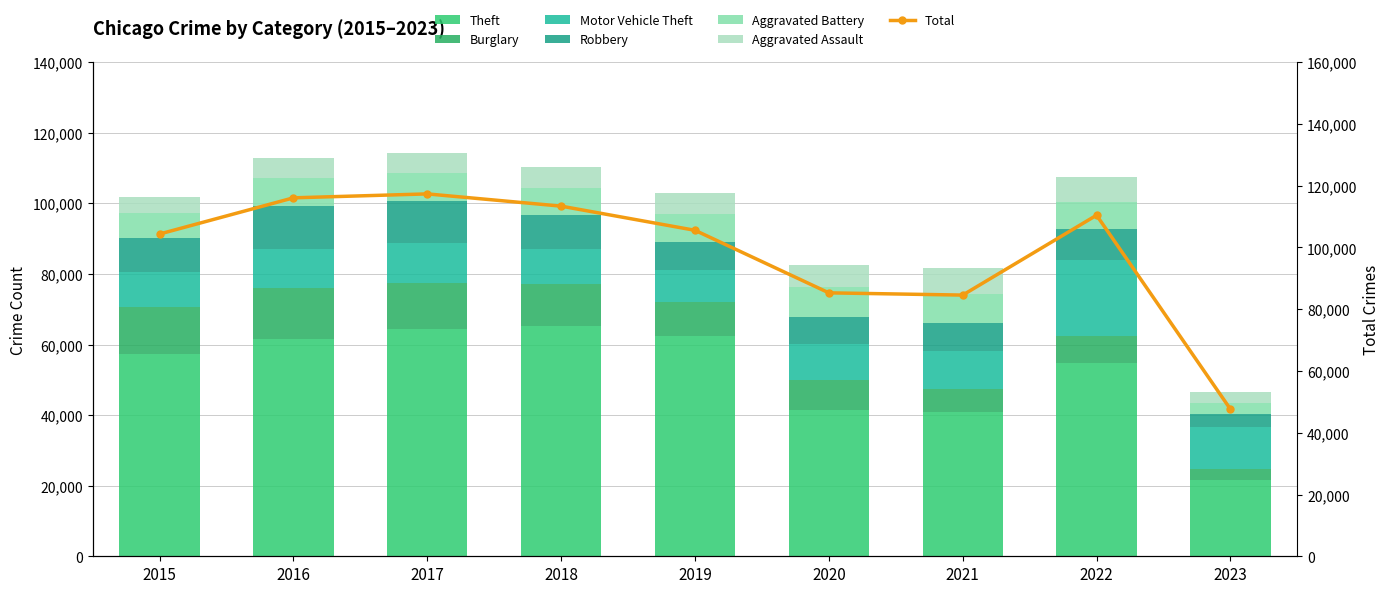

Which category has the highest value in the Burglary series?

2016